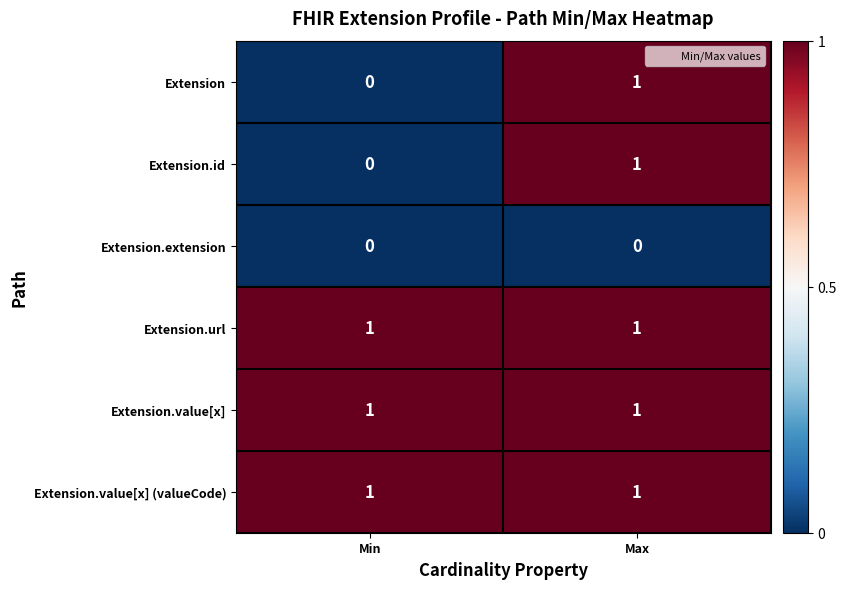

Reading right to left, transcribe all the data shown in this chart.

Extension: Max=1	Min=0
Extension.id: Max=1	Min=0
Extension.extension: Max=0	Min=0
Extension.url: Max=1	Min=1
Extension.value[x]: Max=1	Min=1
Extension.value[x] (valueCode): Max=1	Min=1